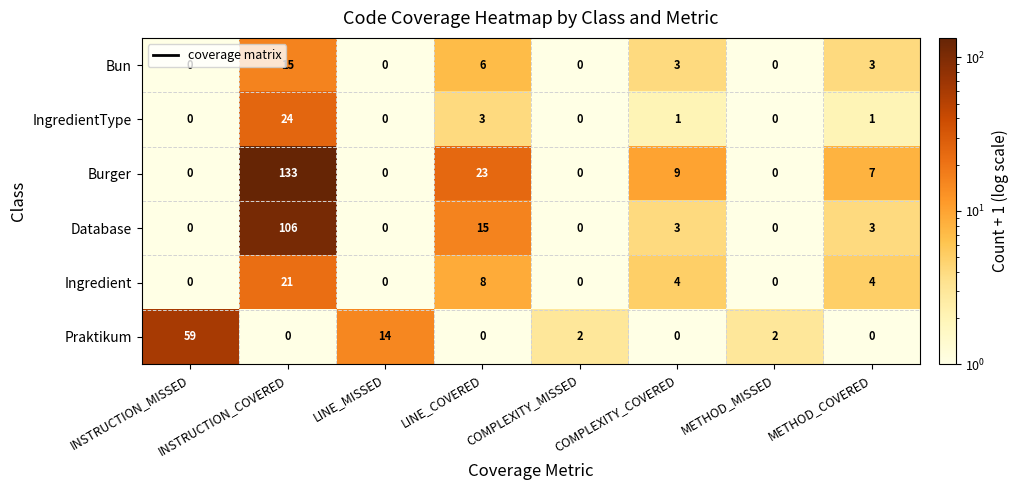

Rank the series by their maximum value, from highest to lowest.

Burger, Database, Praktikum, IngredientType, Ingredient, Bun